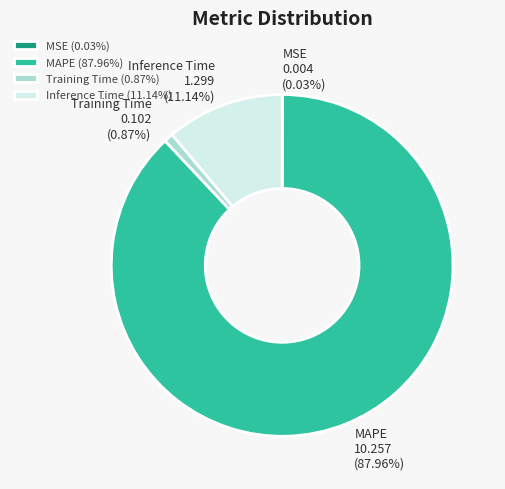

True or false: MAPE accounts for 88% of the total.

True